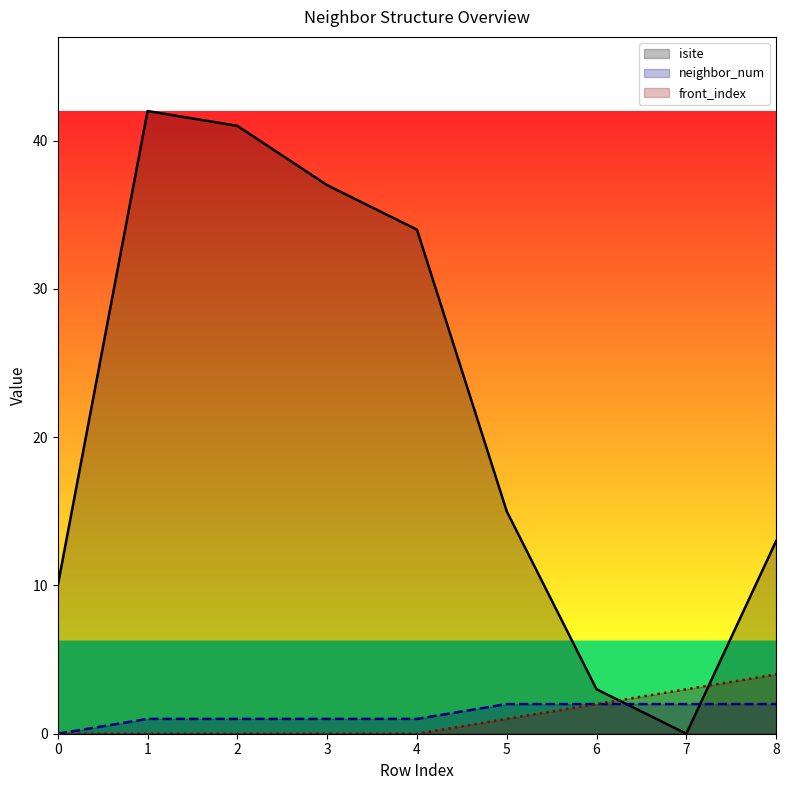

True or false: neighbor_num has more than 0 interior local peaks.

False